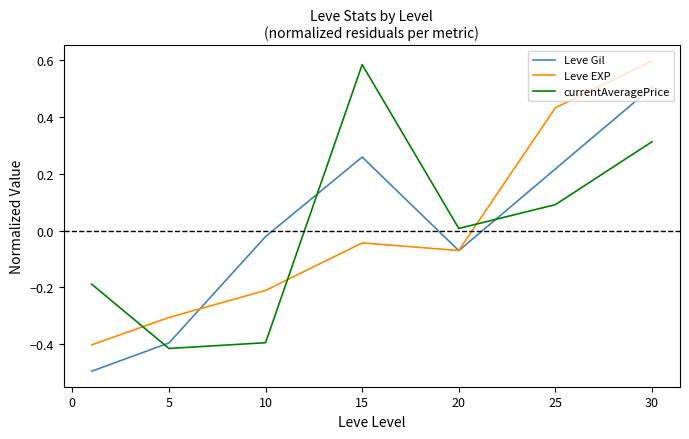

What is the smallest value displayed?

-0.5